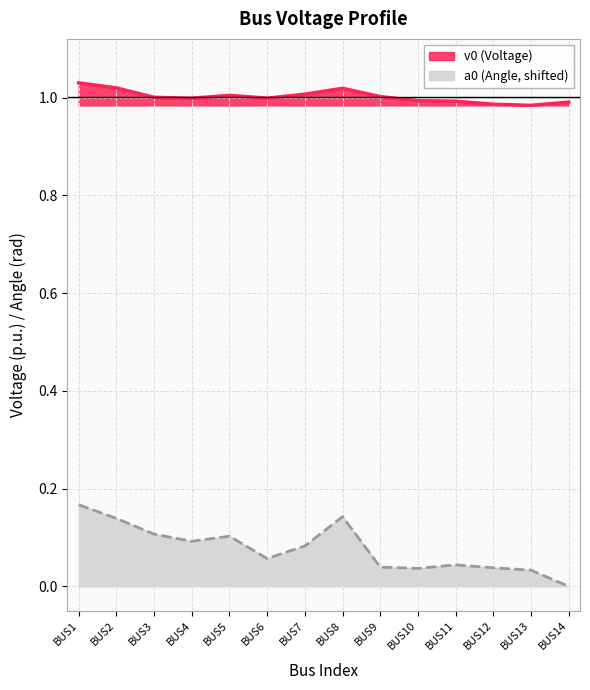

What is the average value of the v0 series?

1.0